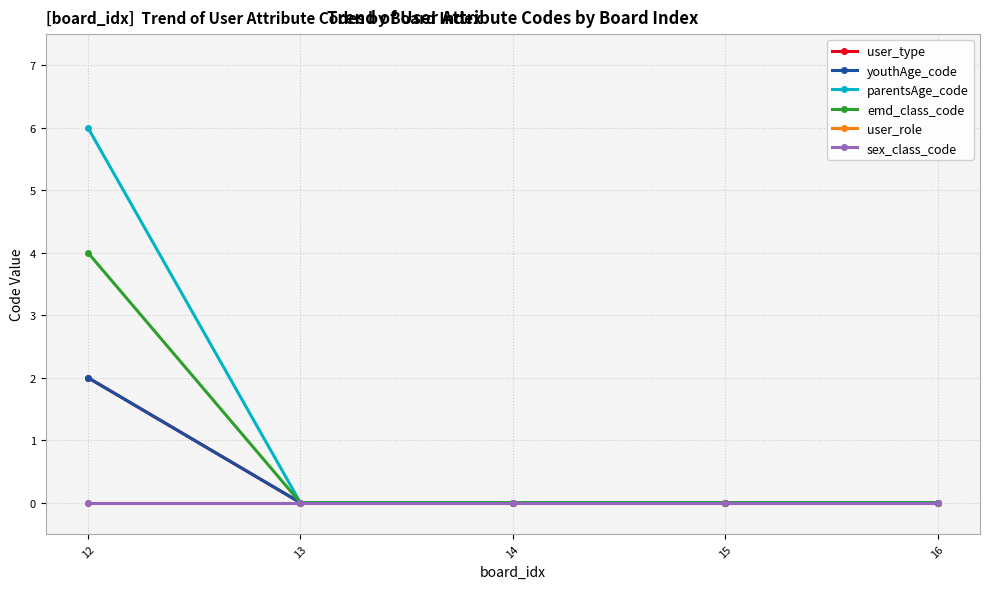

Reading right to left, list all the values displayed in this chart.

user_type: 0	0	0	0	2
youthAge_code: 0	0	0	0	2
parentsAge_code: 0	0	0	0	6
emd_class_code: 0	0	0	0	4
user_role: 0	0	0	0	0
sex_class_code: 0	0	0	0	0